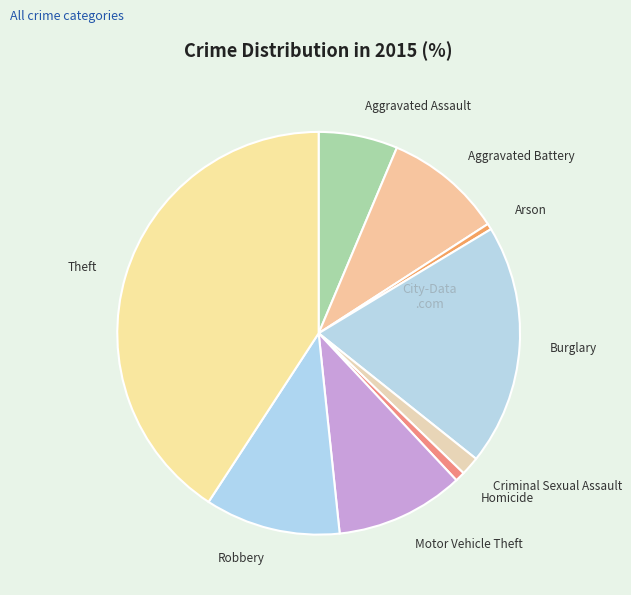

Count the number of slices in the pie.

9